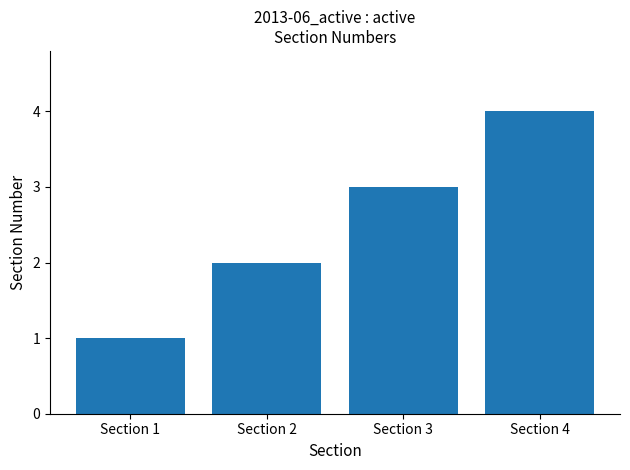

The chart shows a value of 2 at Section 2. True or false?

True